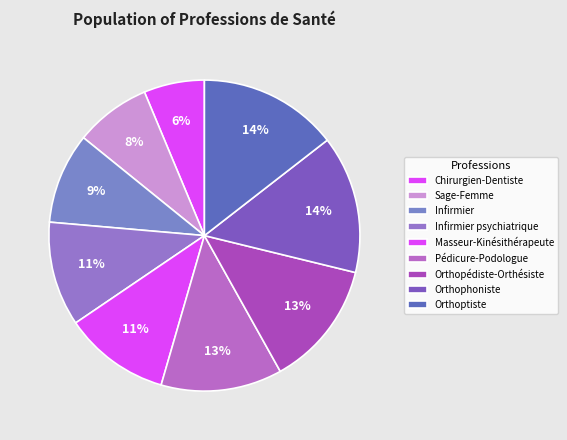

Which slice is the smallest?

Chirurgien-Dentiste